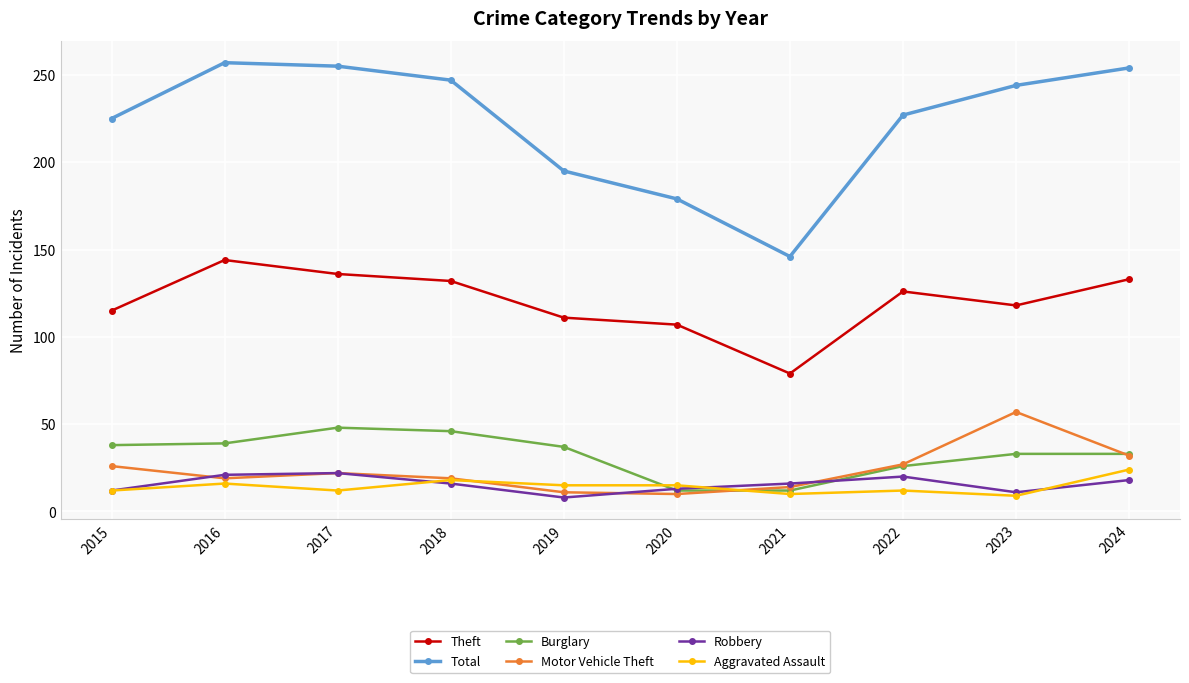

Read the Total value at 2024.

254